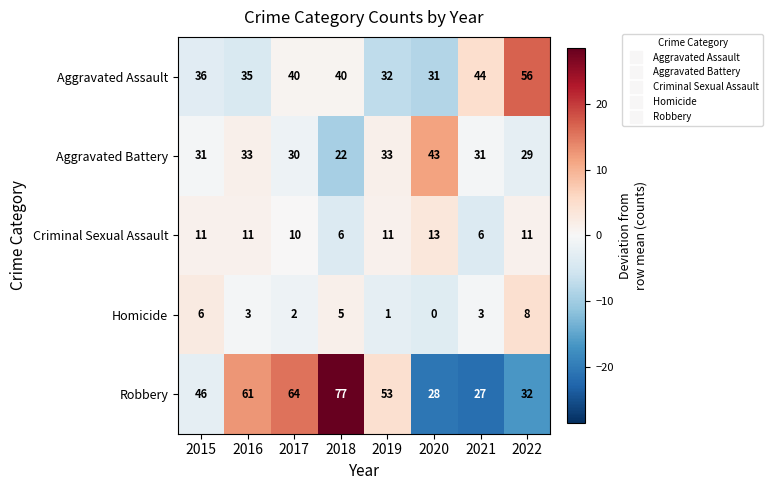

Count the Criminal Sexual Assault values in the range 10 to 11.

5